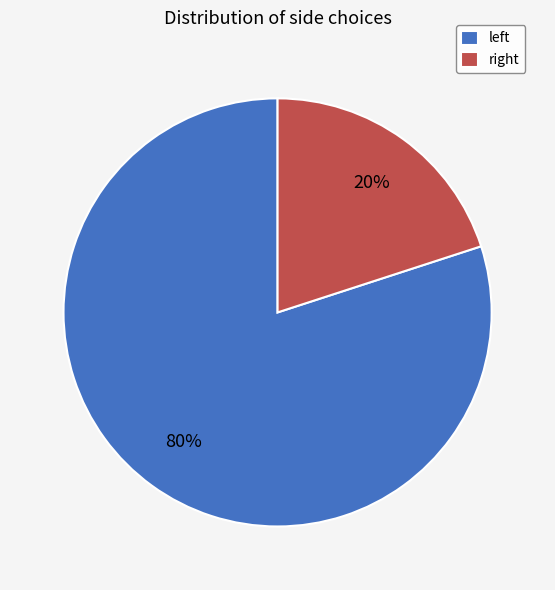

Count the number of slices in the pie.

2